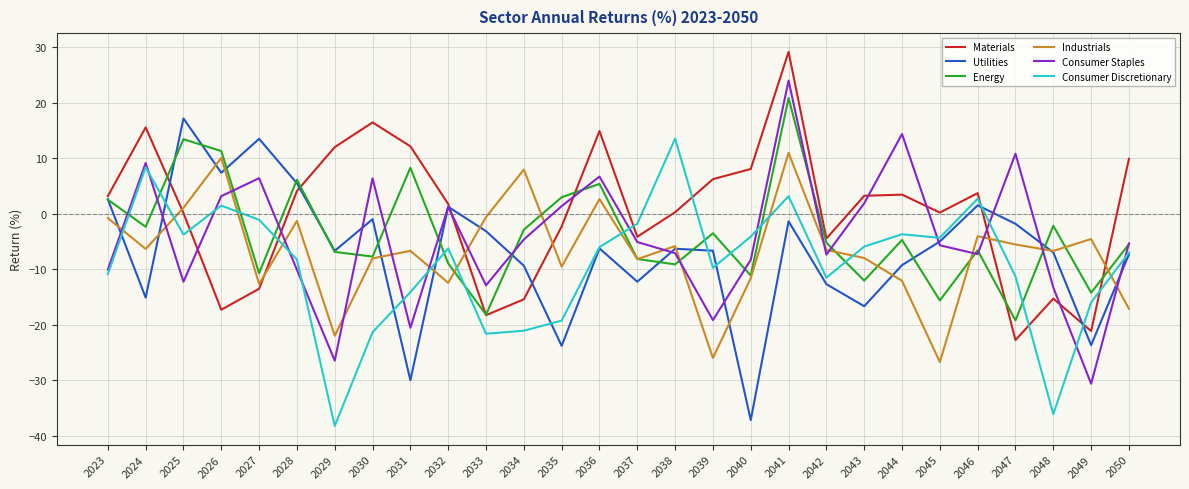

At which category is the sum across all series the highest?

2041